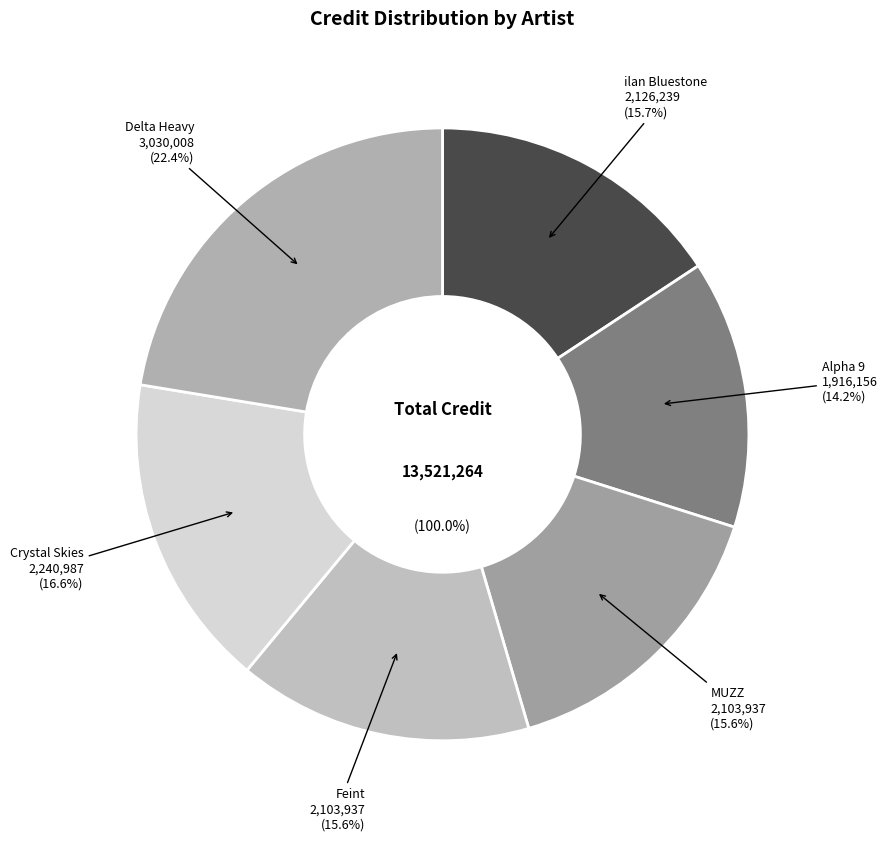

Does any single category account for the majority?

No